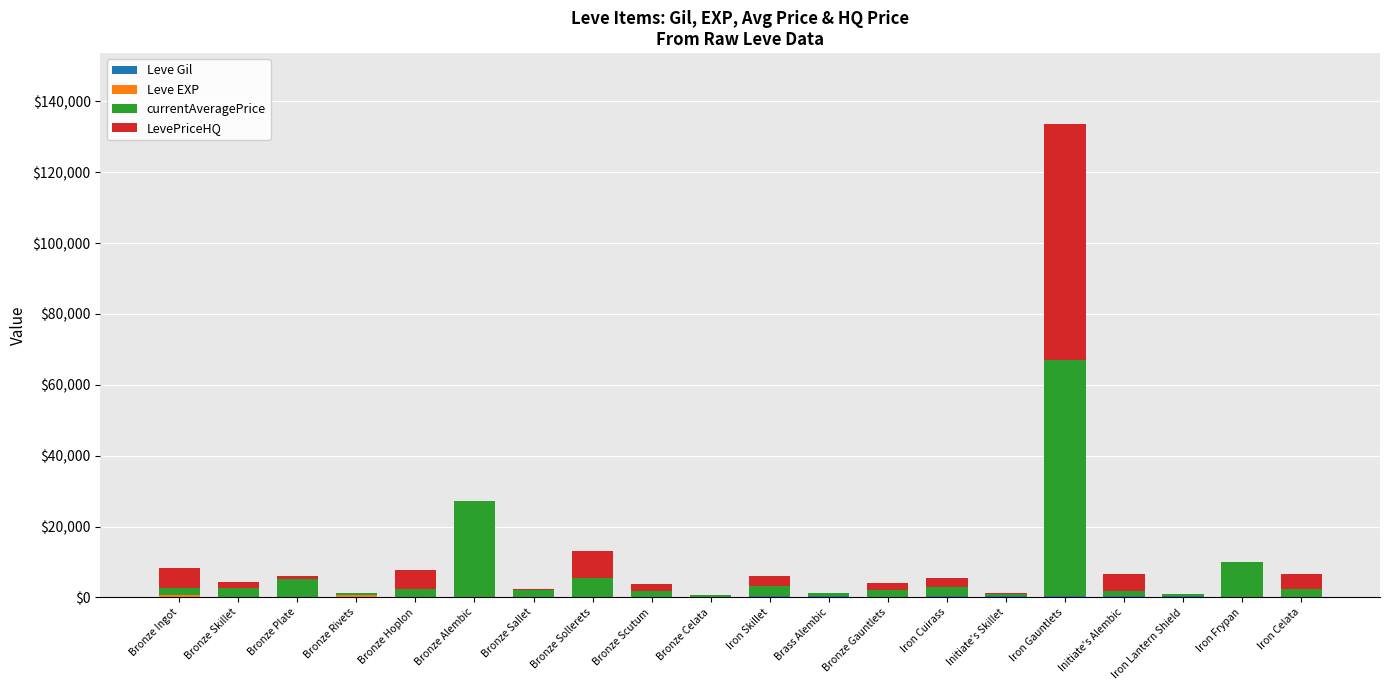

At which category is the sum across all series the highest?

Iron Gauntlets